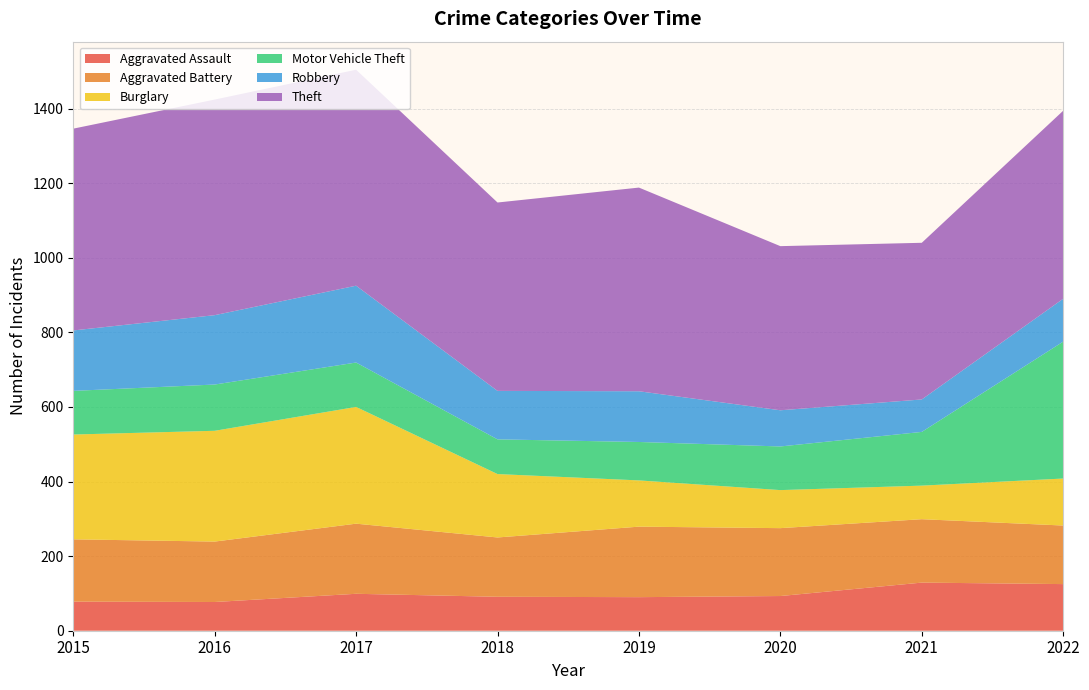

Reading left to right, transcribe all the data shown in this chart.

Aggravated Assault: 78	77	99	91	90	93	129	125
Aggravated Battery: 167	162	188	159	189	182	170	157
Burglary: 281	297	313	170	124	102	90	126
Motor Vehicle Theft: 117	124	119	93	103	117	144	367
Robbery: 162	186	206	130	136	97	87	115
Theft: 541	578	579	505	546	440	420	504